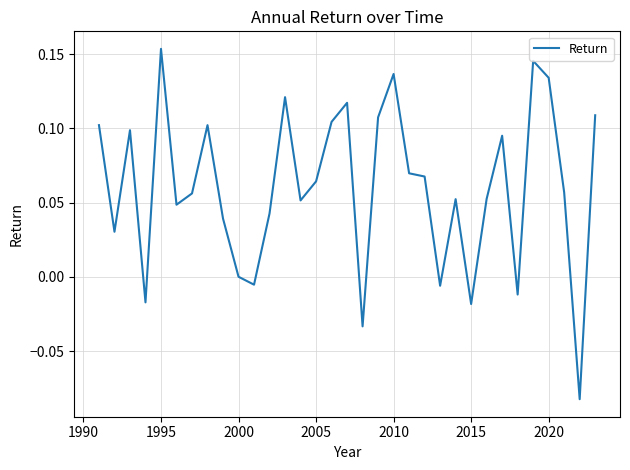

Which label corresponds to the largest value in the chart?

1995